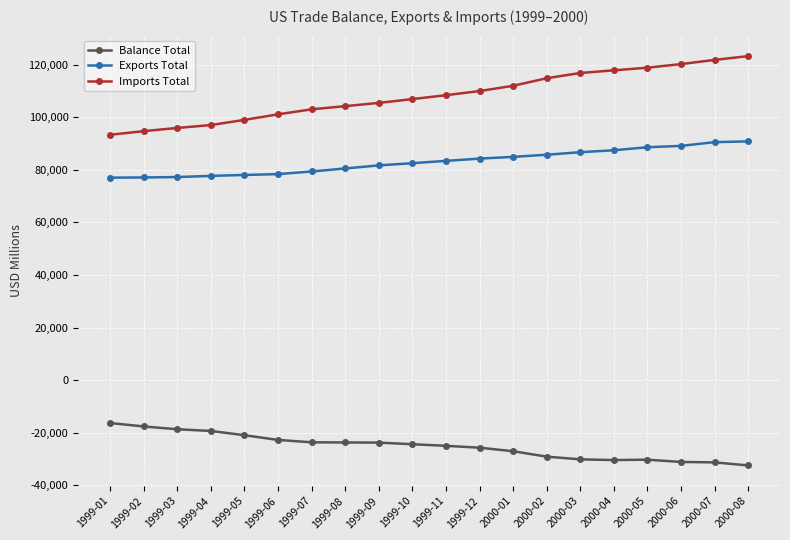

At which label does Balance Total first exceed -24381?

1999-01